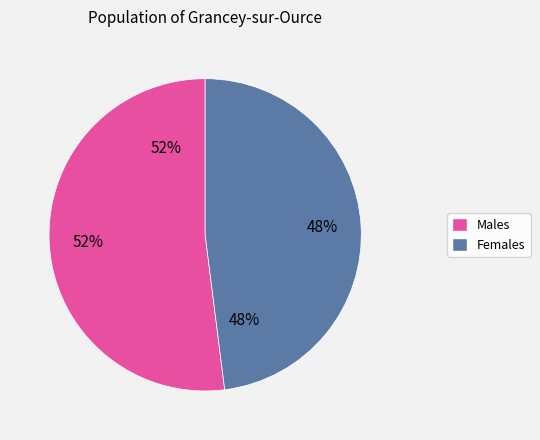

What is the change in value from 0 to 75?

-9